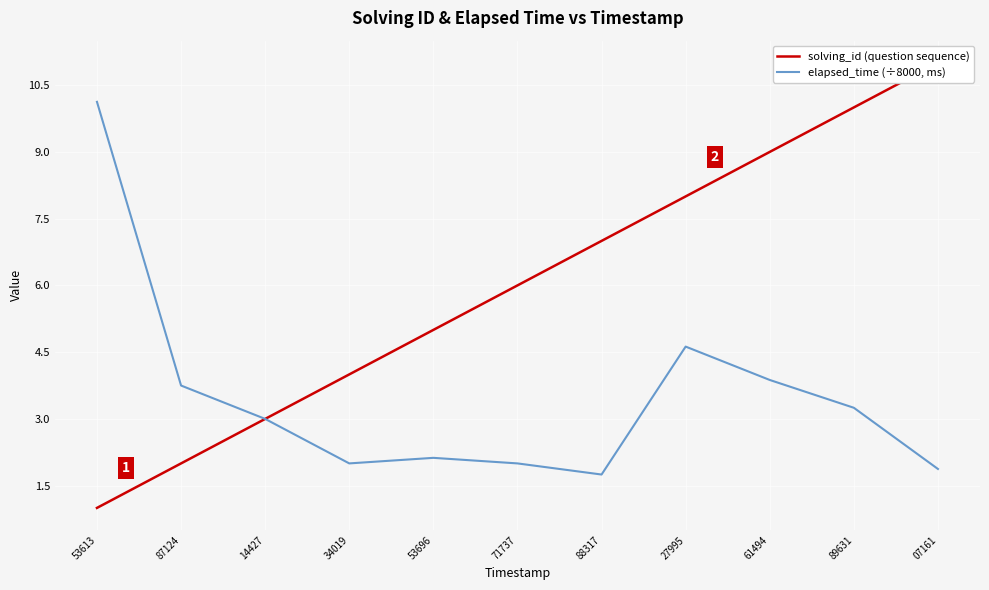

Where does the solving_id (question sequence) series first go above 6?

88317